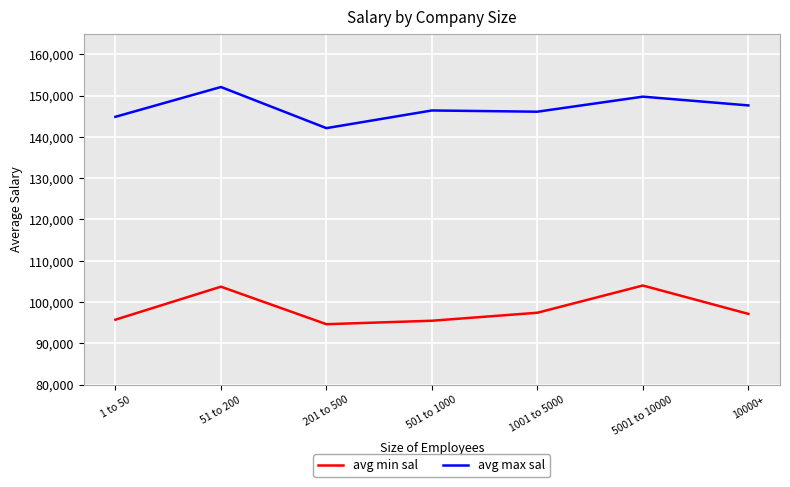

Read the avg min sal value at 201 to 500.

94629.6